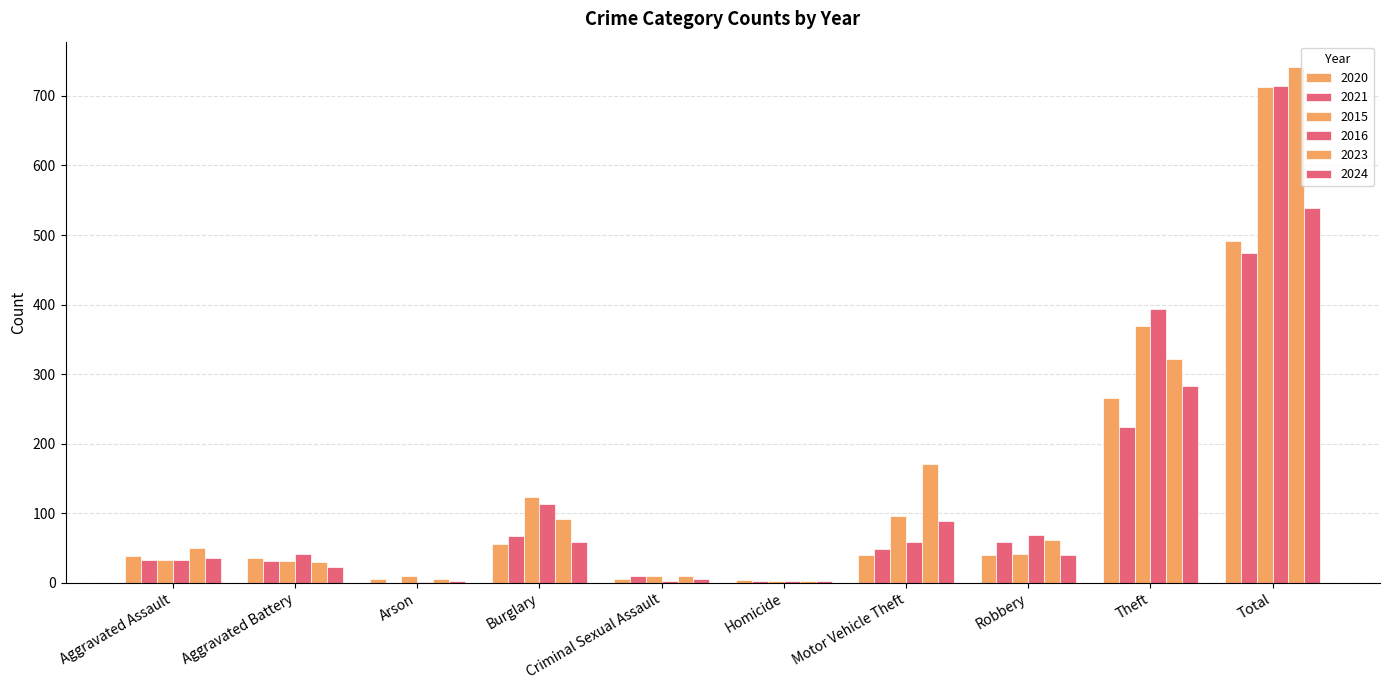

How many categories are shown in the chart?

10